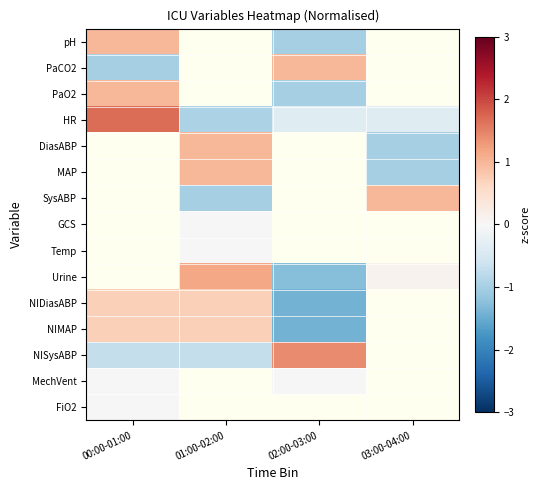

How many values in the HR series exceed 0?

1